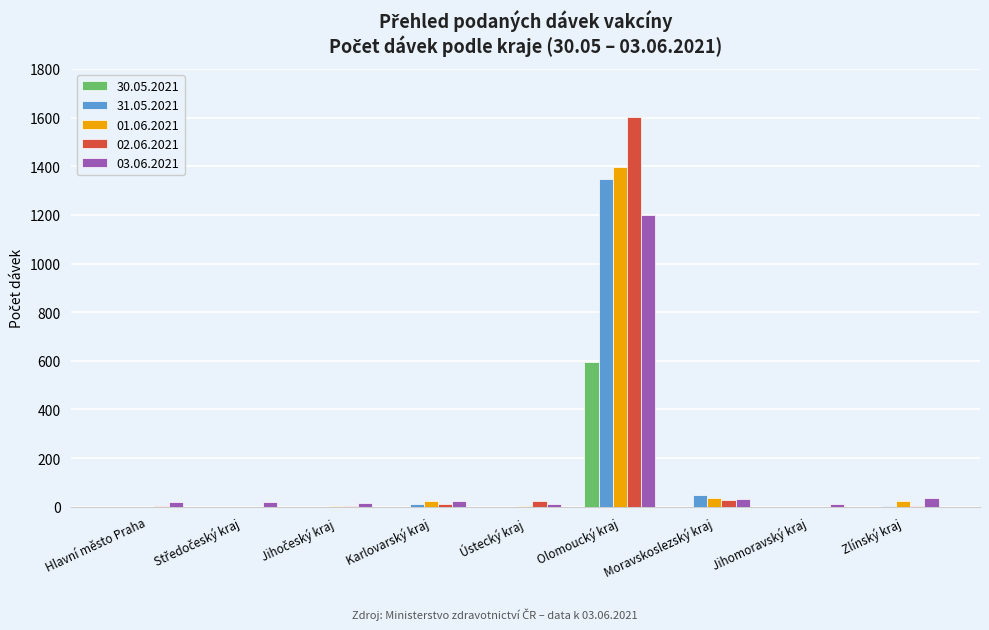

The 31.05.2021 series shows 1347 at Olomoucký kraj. True or false?

True